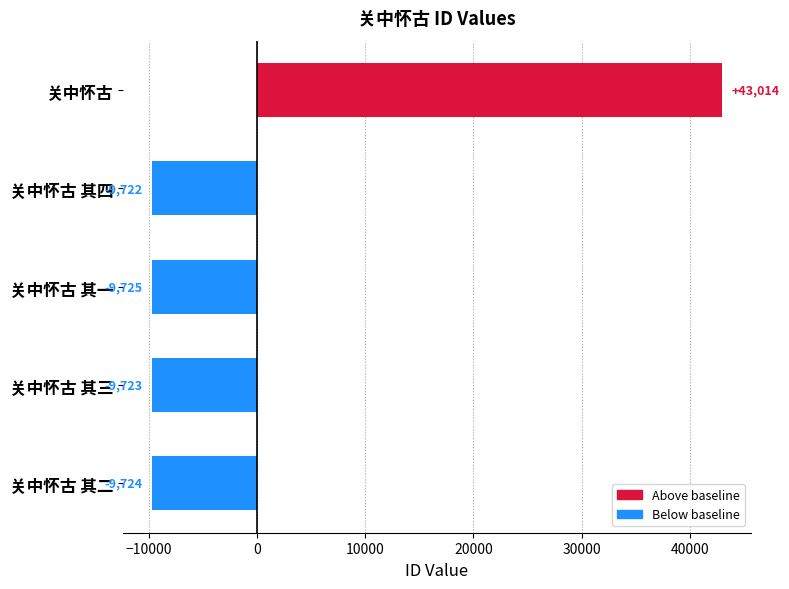

What is the minimum value shown in the chart?

-9725